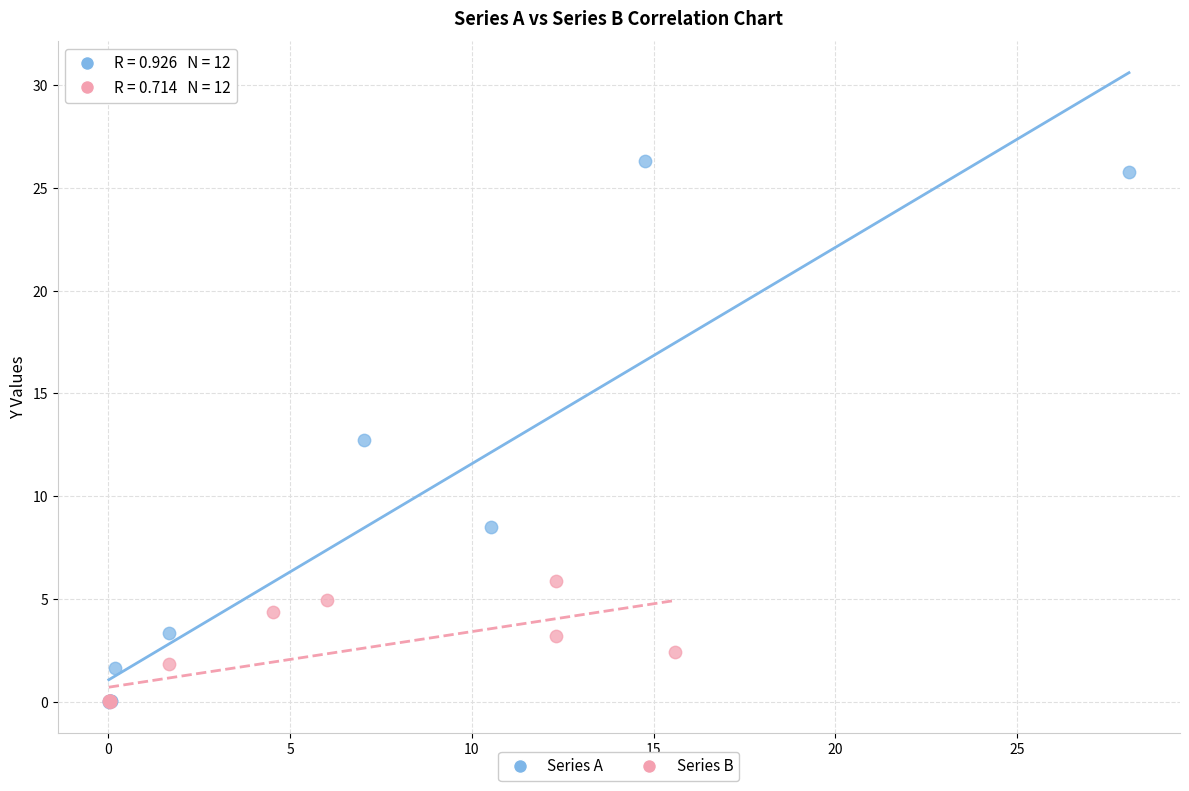

Which series reaches the maximum Y coordinate?

Series A